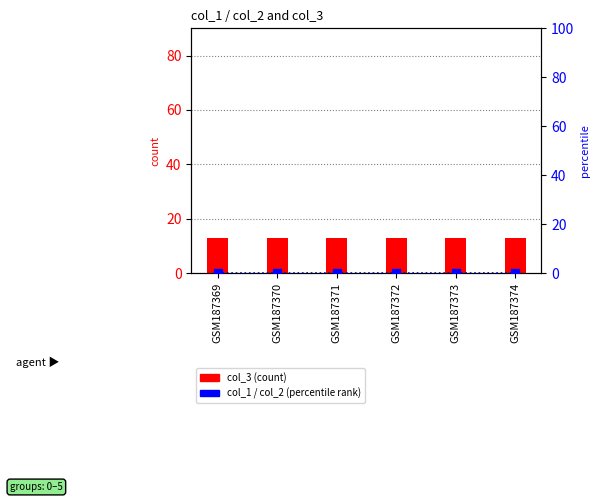

Is the value of col_2 (percentile line) at GSM187373 greater than the value of col_3 (count) at GSM187372?

No